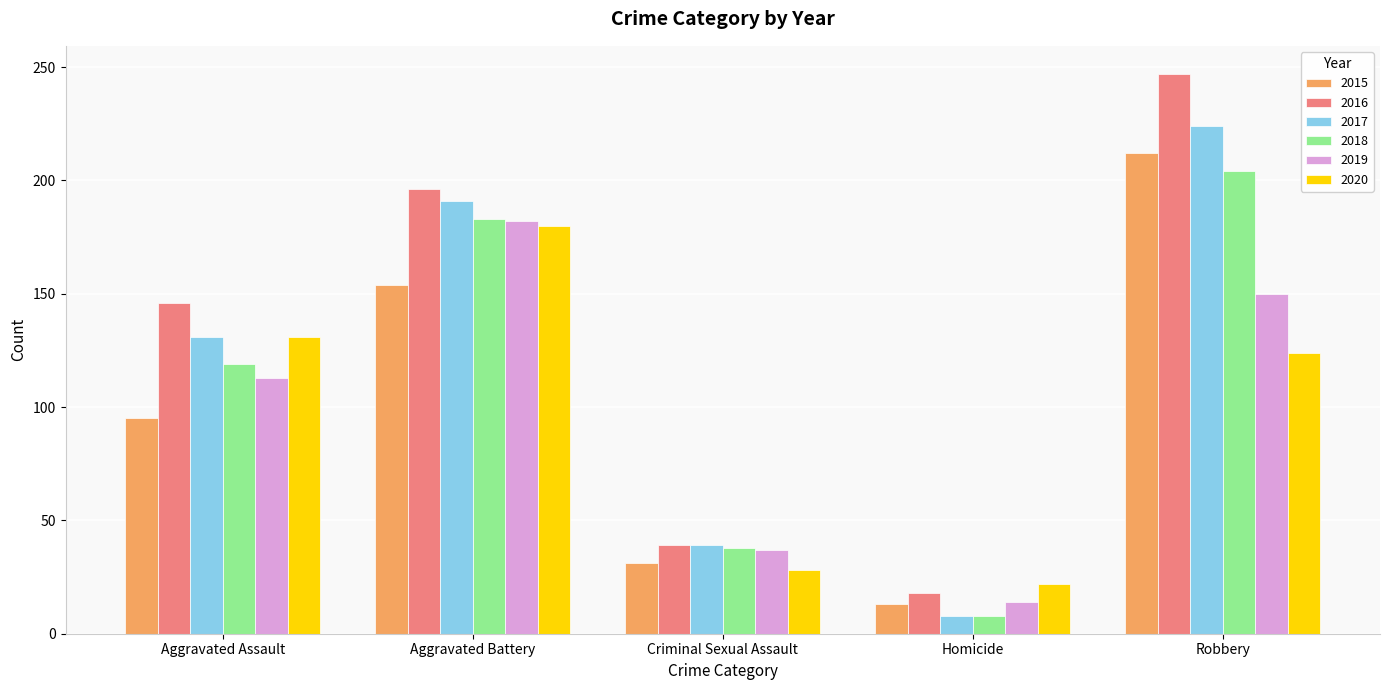

What is the difference between the maximum and minimum values in the 2020 series?

158